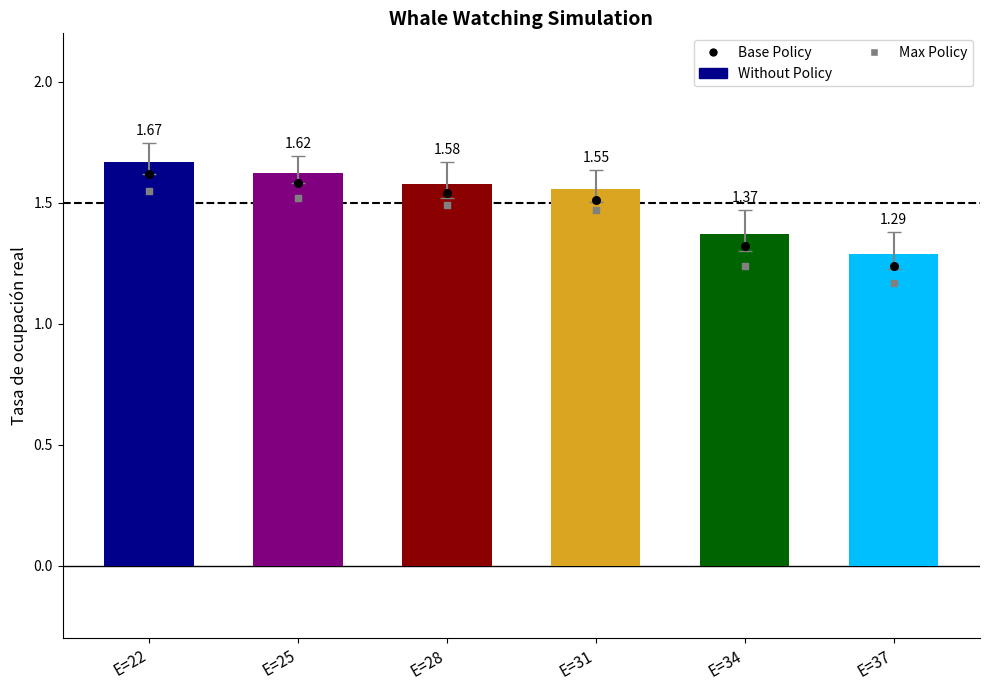

Which series has the largest total across all categories?

Tasa de ocupación real